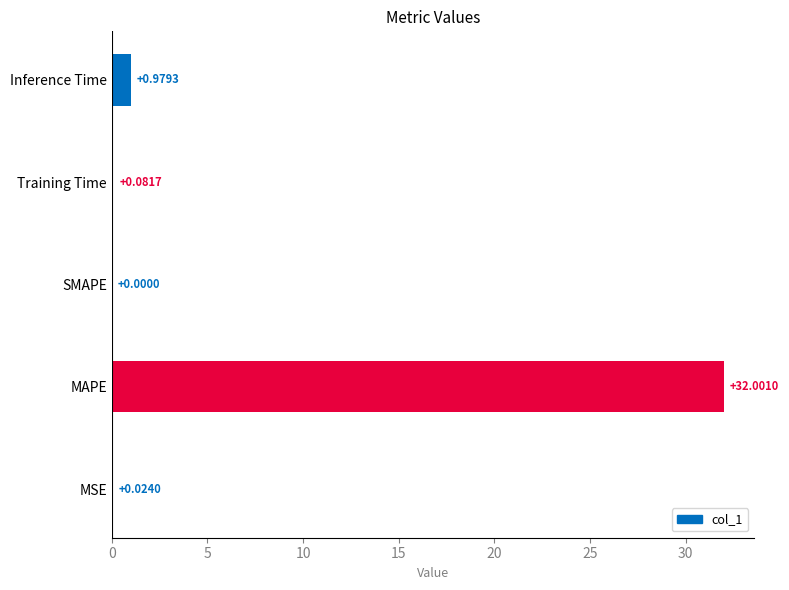

Where is the data nearest to the value 16?

Inference Time